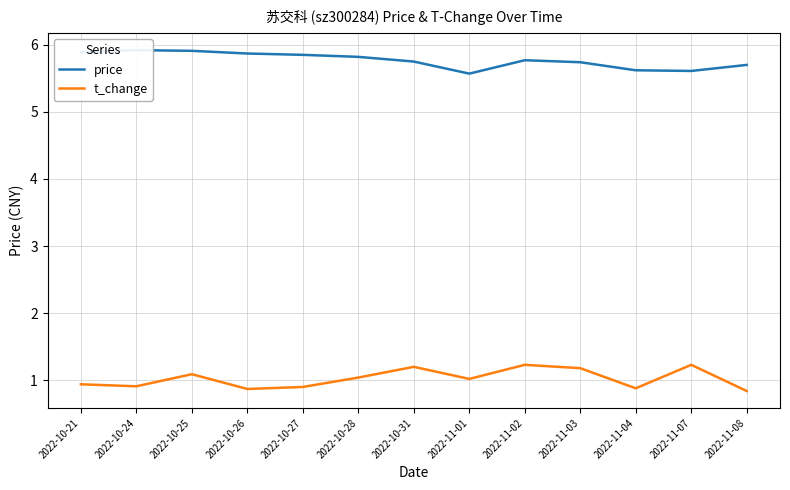

True or false: t_change and price intersect in this chart.

False